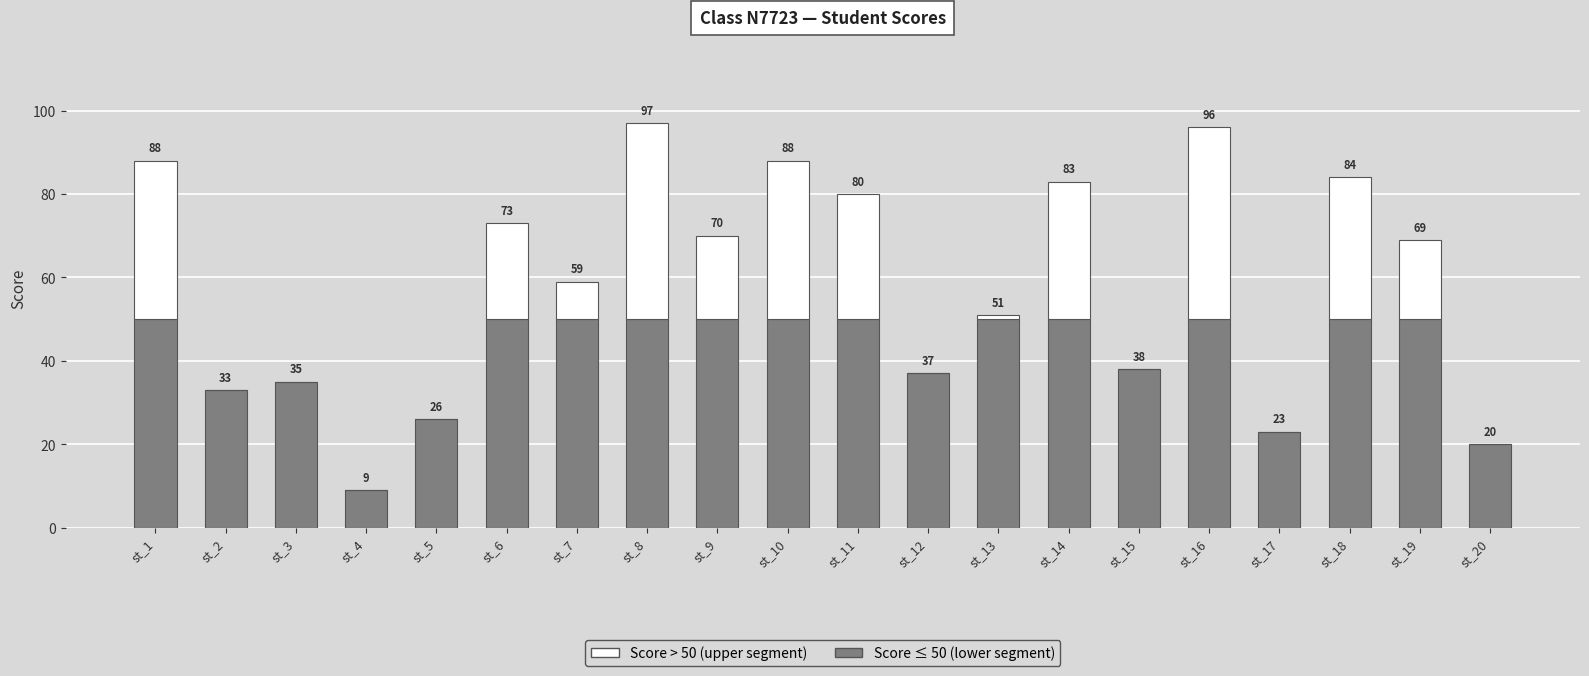

What is the minimum value for Score ≤ 50 (lower segment)?

9